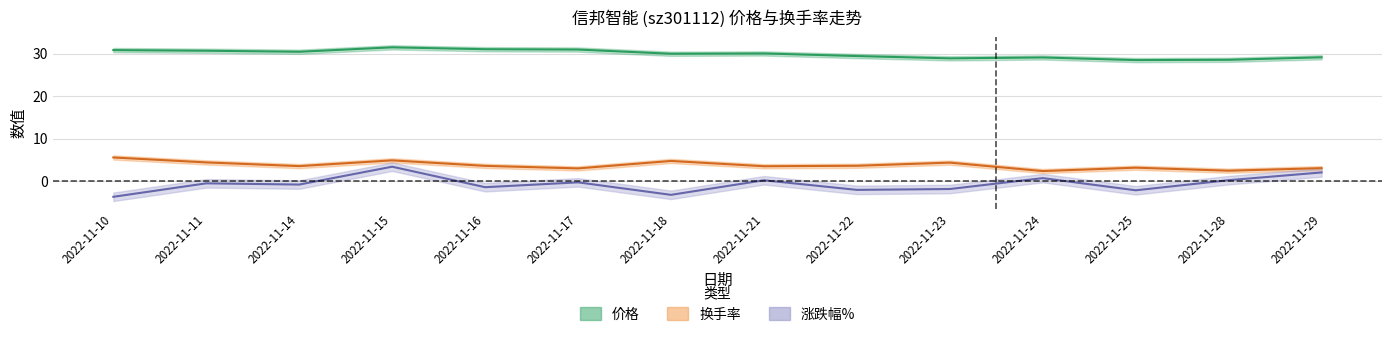

At which category does 价格 reach its first local peak?

2022-11-15